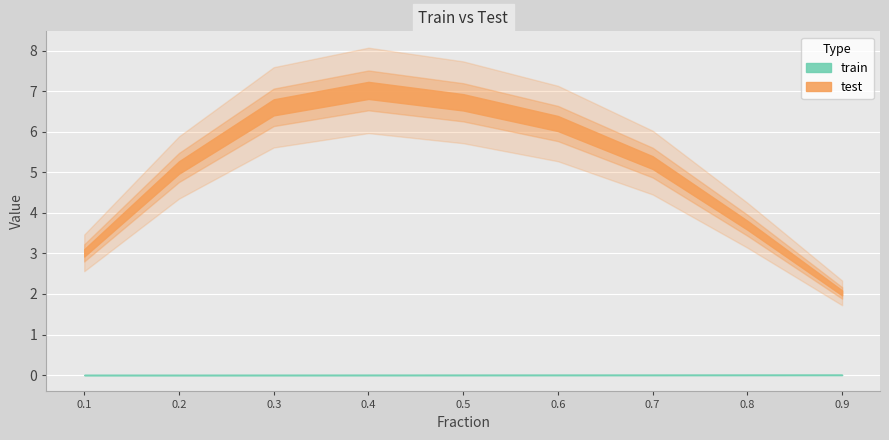

True or false: train has more than 1 points higher than both neighbors.

False